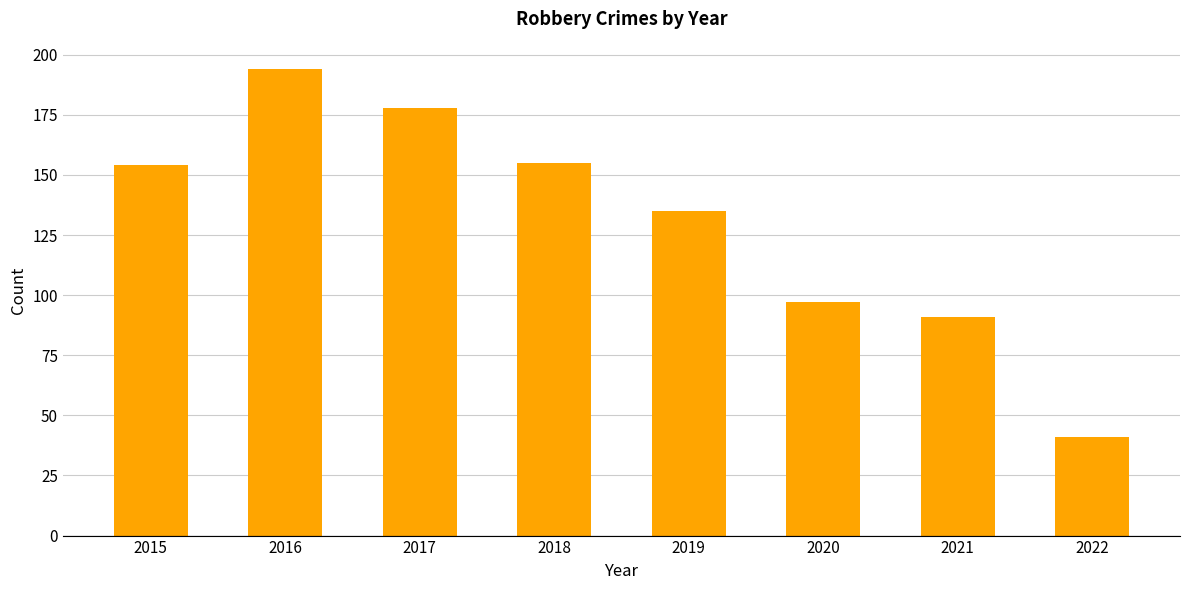

How many series are shown in this chart?

1